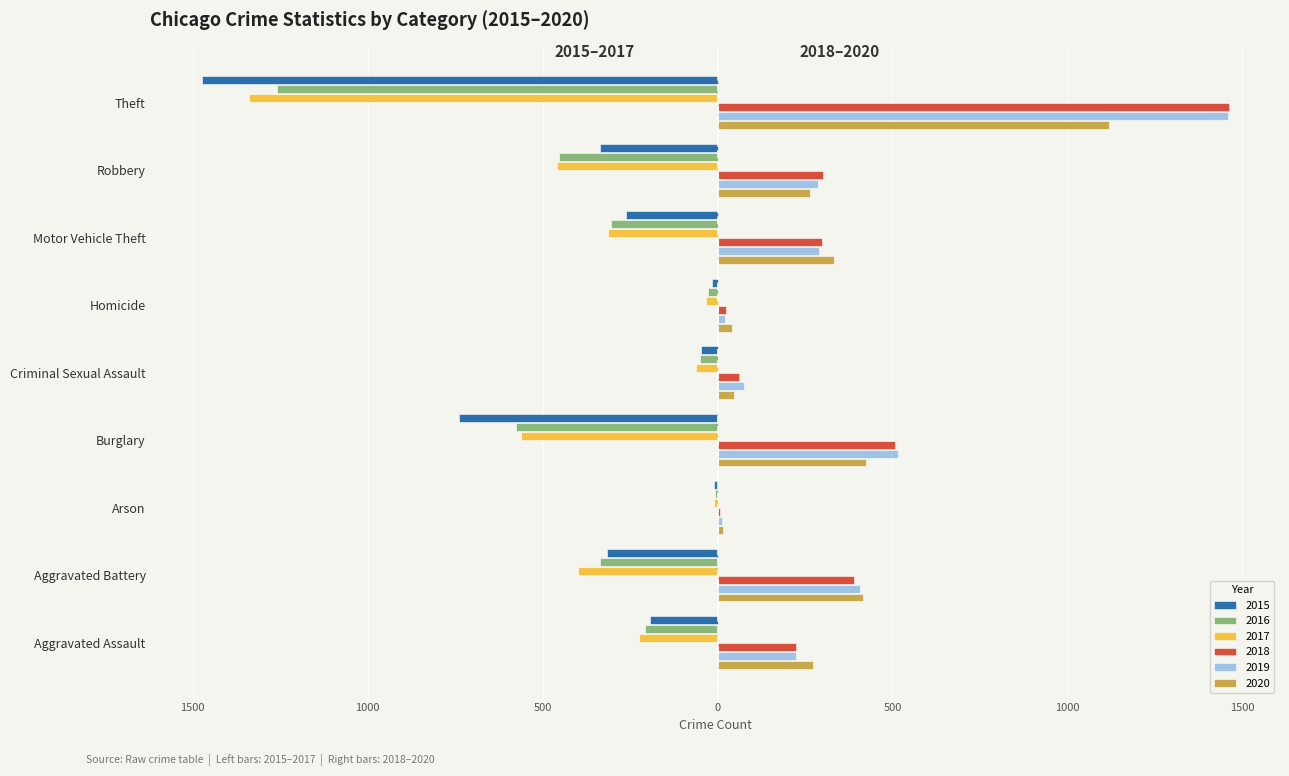

What are all the series names shown in the legend?

2015, 2016, 2017, 2018, 2019, 2020